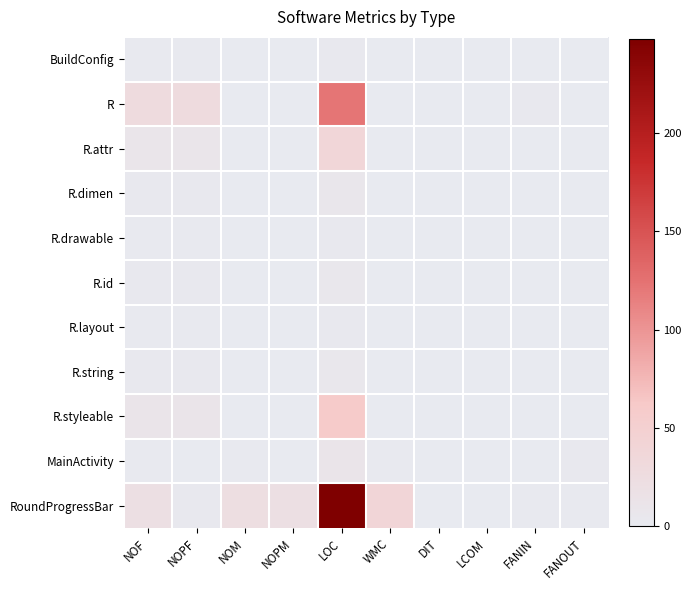

At which category does the chart reach its peak across all series?

LOC